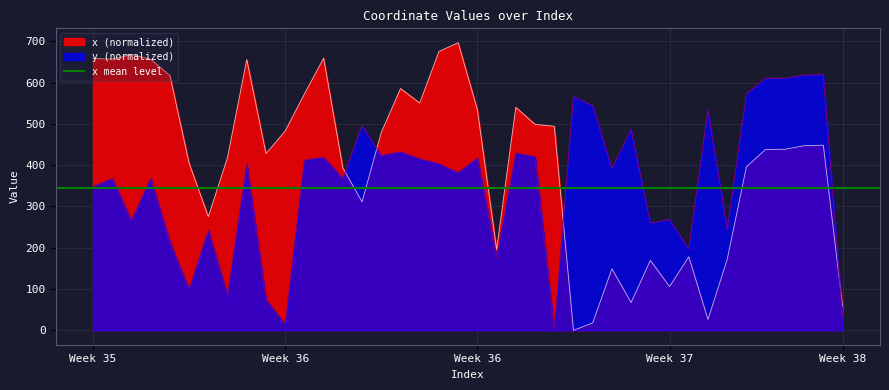

Where do y and x first cross each other?

13 and 14